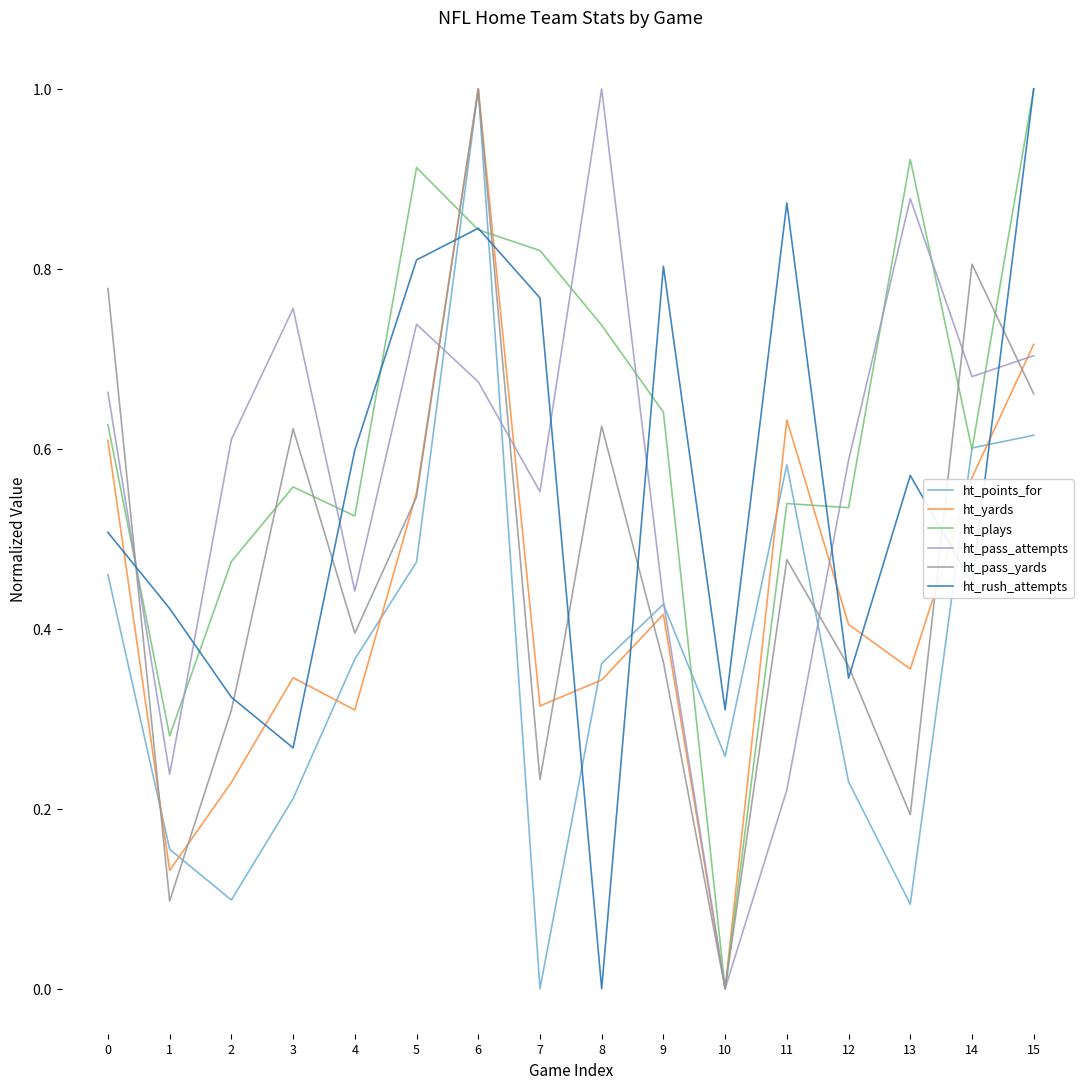

How many lines are shown in the chart?

6